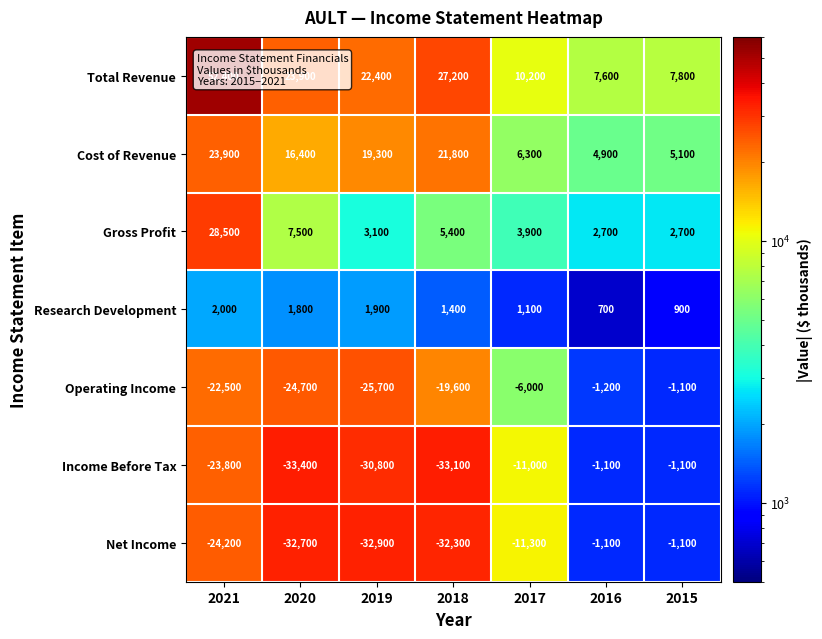

Is the value of Income Before Tax at 2016 greater than the value of Research Development at 2015?

No